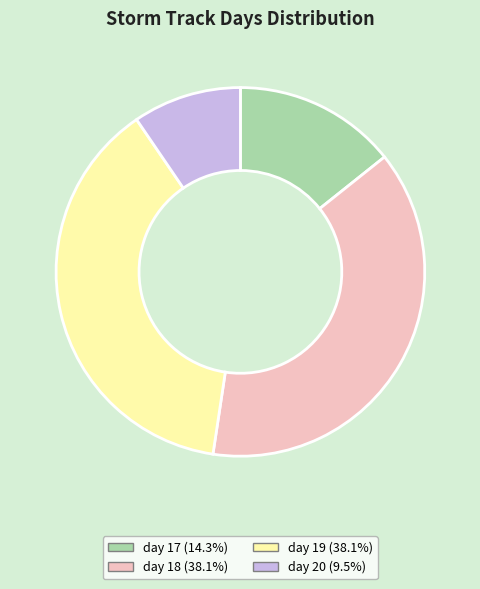

Approximately how many times larger is the value at day 17 compared to day 20?

1.5